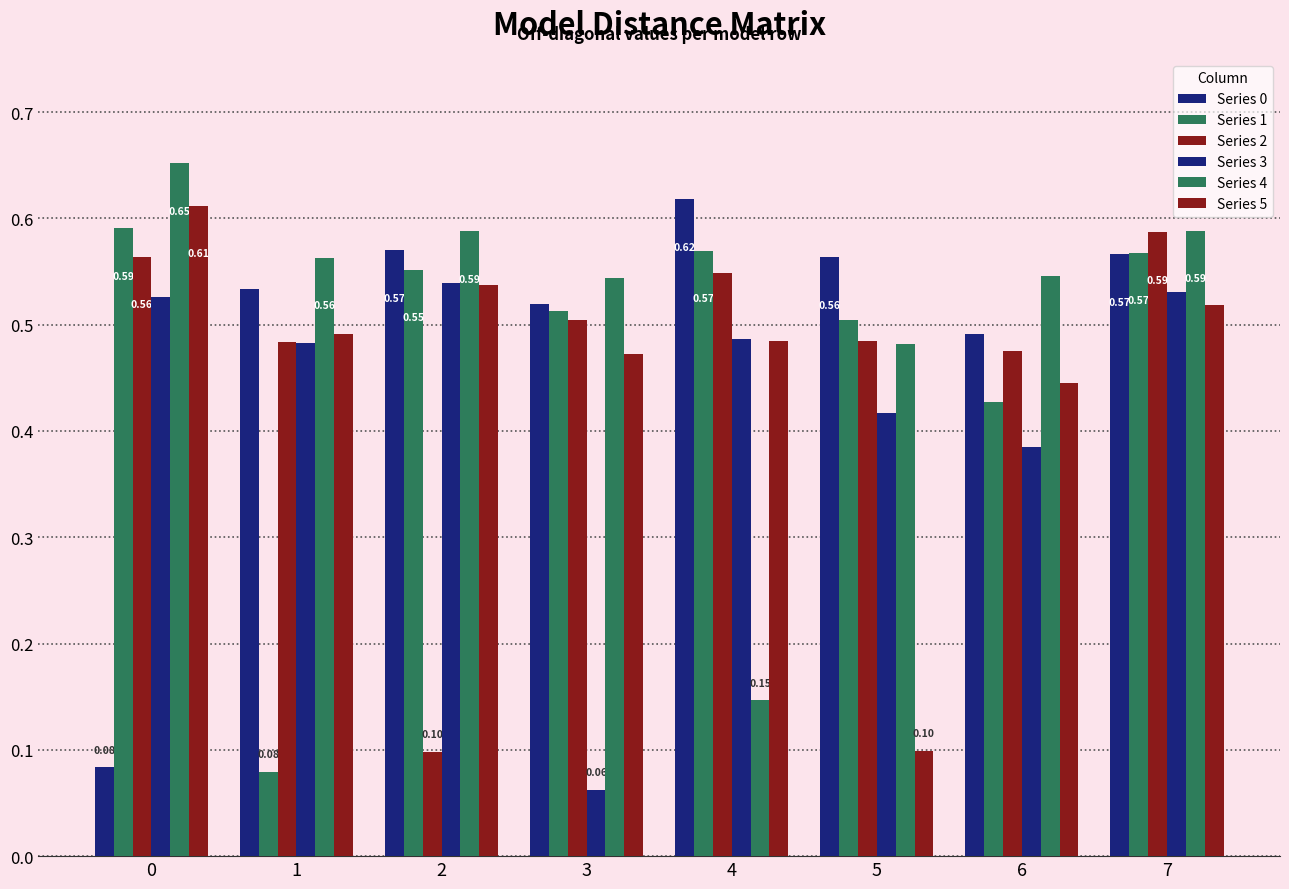

Is it true that Series 2 equals 0.1 at 2?

False